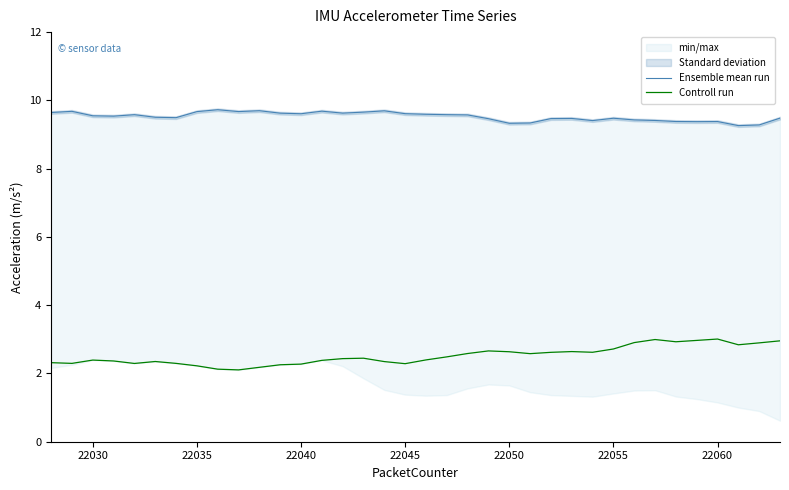

What is the value of the Ensemble mean run point at the 13th from the left?

9.6